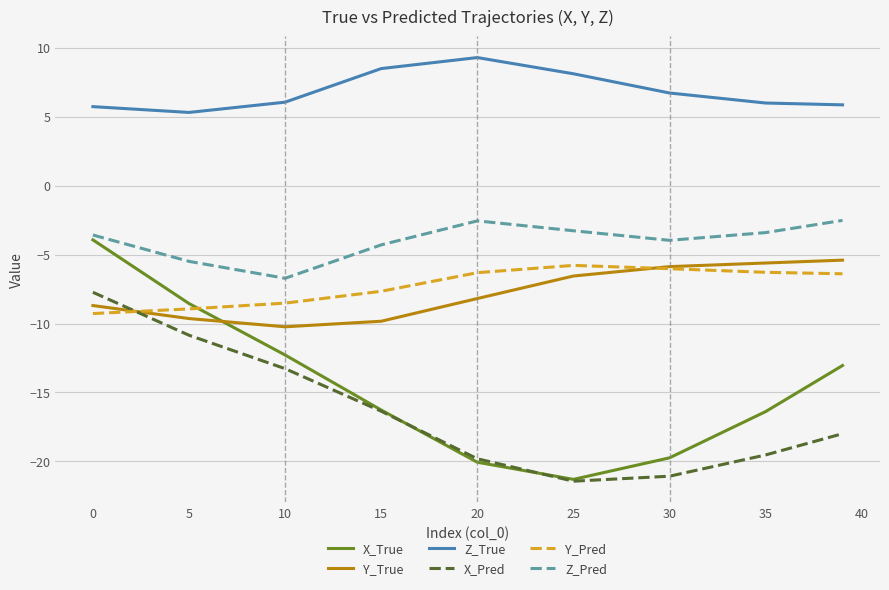

Which series has the largest range (max minus min)?

X_True